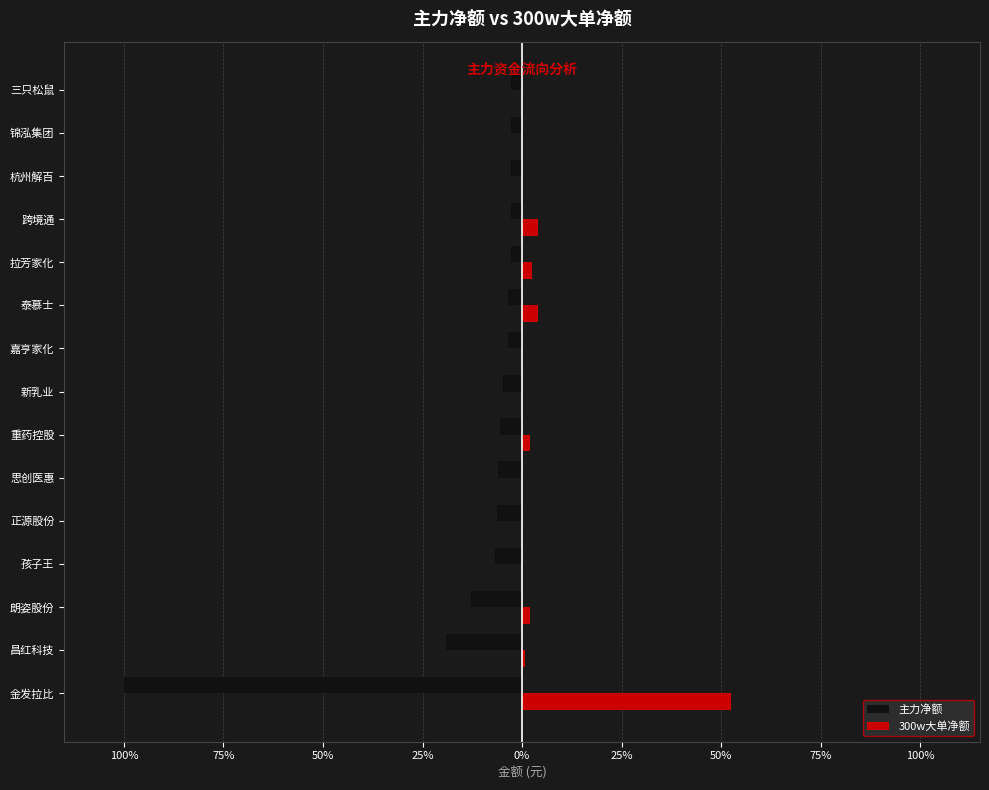

What are all the series names shown in the legend?

主力净额, 300w大单净额